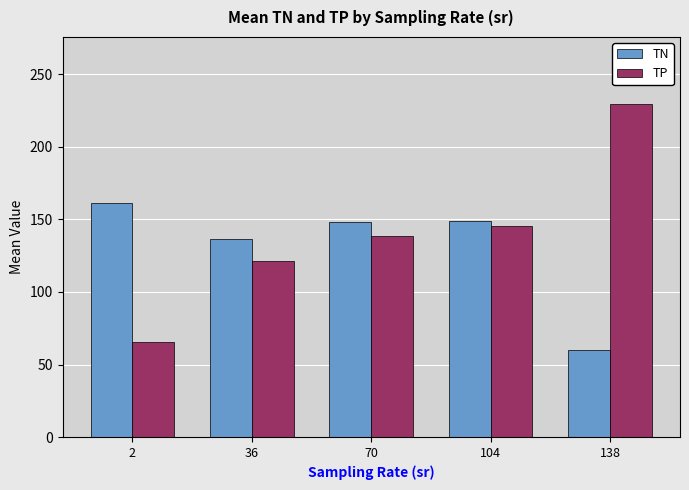

List the labels in order of TP value, largest first.

138, 104, 70, 36, 2